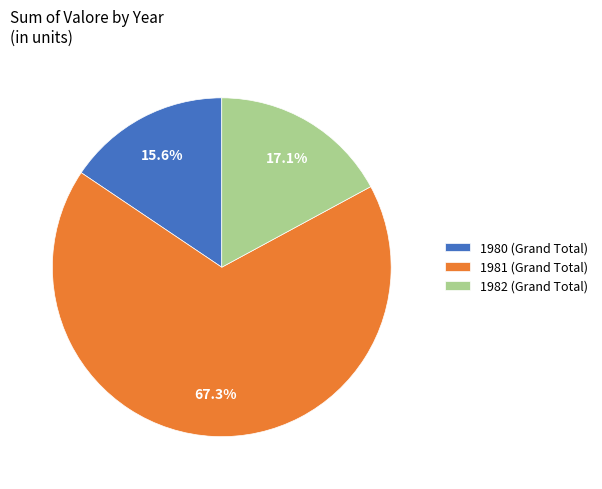

How many segments does this pie chart have?

3